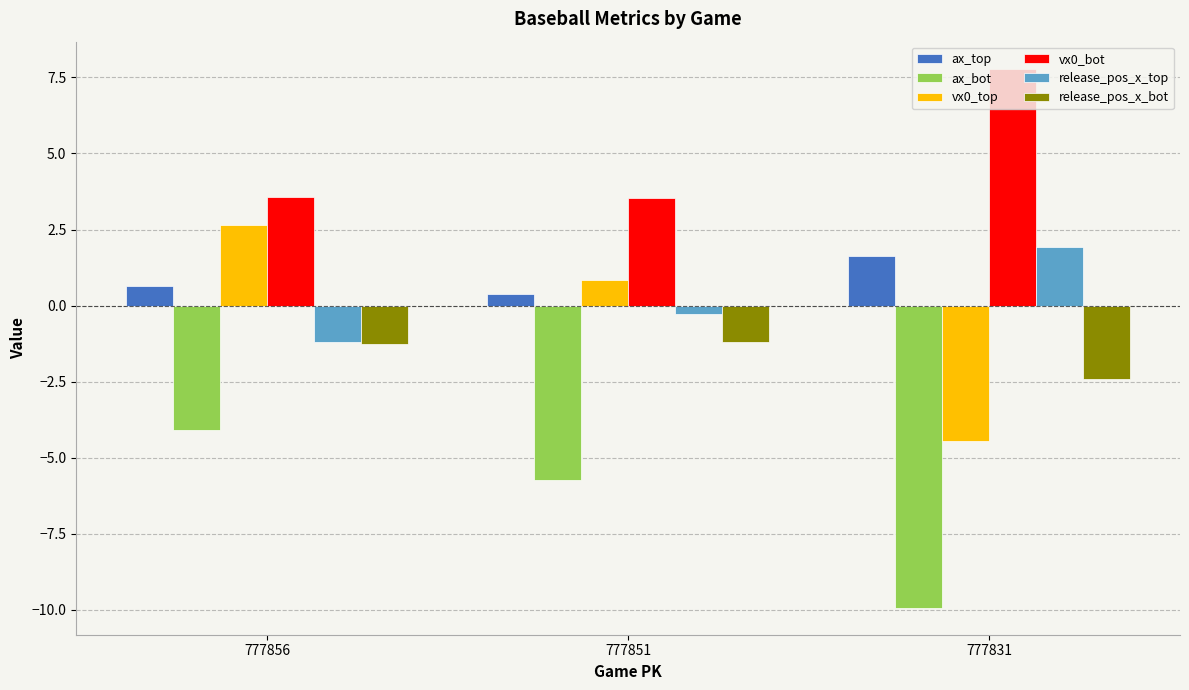

What is the difference between the ax_top values at 777851 and 777856?

0.3